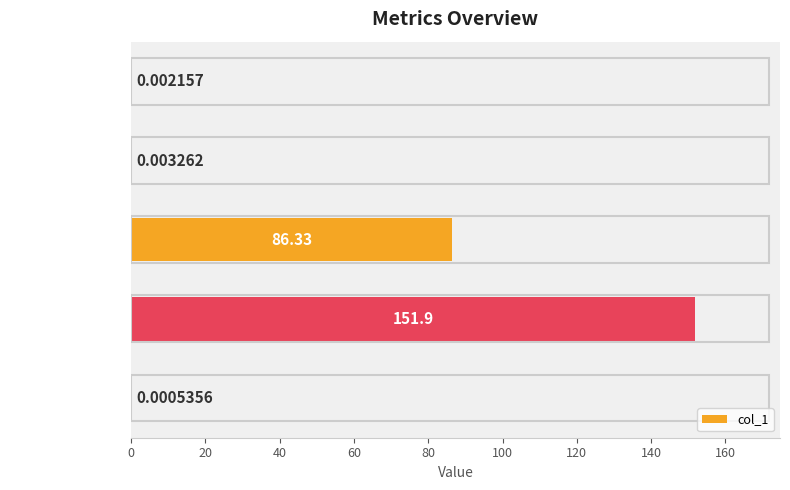

What is the ratio of the value at SMAPE to the value at MAPE?

0.6